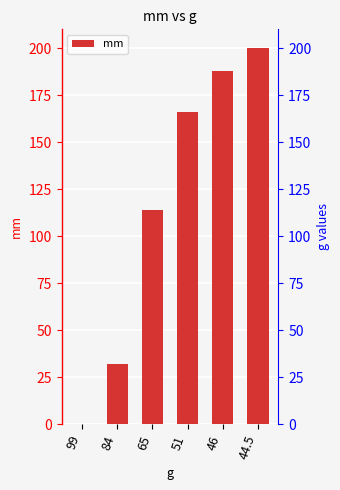

Reading left to right, list all the values displayed in this chart.

0	32	114	166	188	200